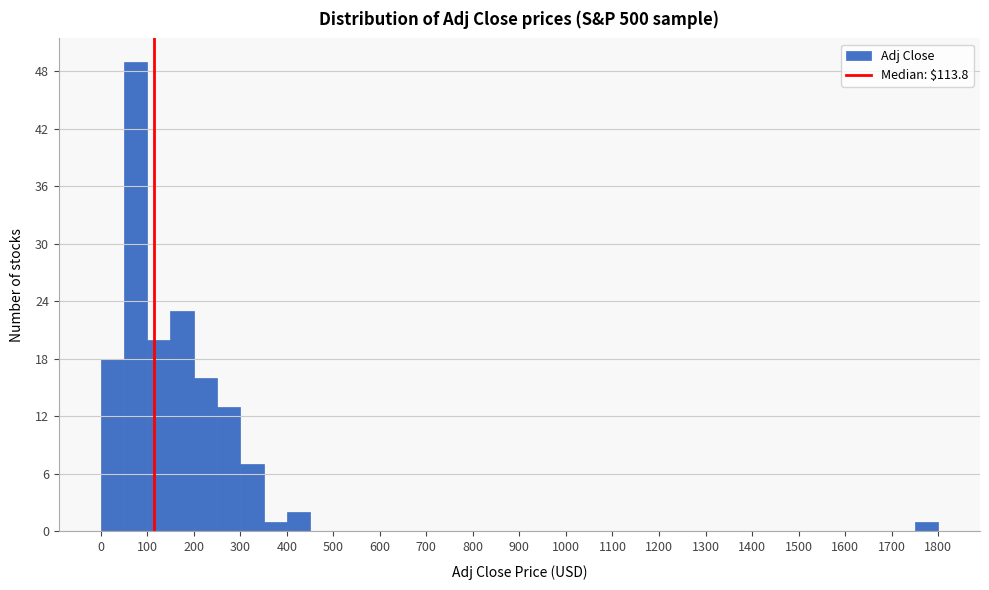

Reading left to right, transcribe this chart: for each bar, give the range it covers on the x-axis and its height. The values are not printed on the chart, so give them approximately, as read against the axis.

0 to 50: 18
50 to 100: 49
100 to 150: 20
150 to 200: 23
200 to 250: 16
250 to 300: 13
300 to 350: 7
350 to 400: 1
400 to 450: 2
450 to 500: 0
500 to 550: 0
550 to 600: 0
600 to 650: 0
650 to 700: 0
700 to 750: 0
750 to 800: 0
800 to 850: 0
850 to 900: 0
900 to 950: 0
950 to 1000: 0
1000 to 1050: 0
1050 to 1100: 0
1100 to 1150: 0
1150 to 1200: 0
1200 to 1250: 0
1250 to 1300: 0
1300 to 1350: 0
1350 to 1400: 0
1400 to 1450: 0
1450 to 1500: 0
1500 to 1550: 0
1550 to 1600: 0
1600 to 1650: 0
1650 to 1700: 0
1700 to 1750: 0
1750 to 1800: 1